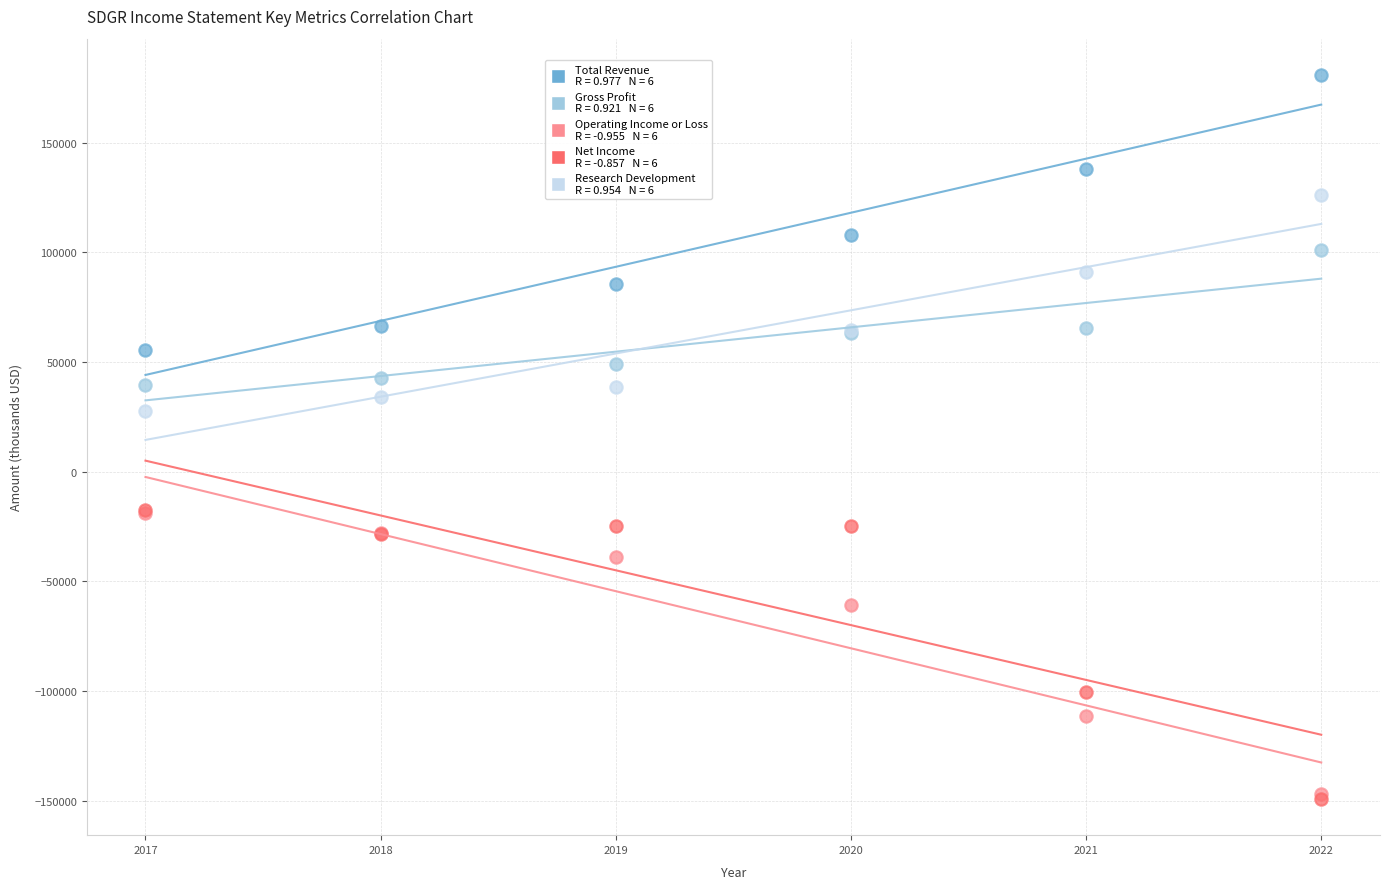

Across all series, what Y value is closest to 15900?

27700